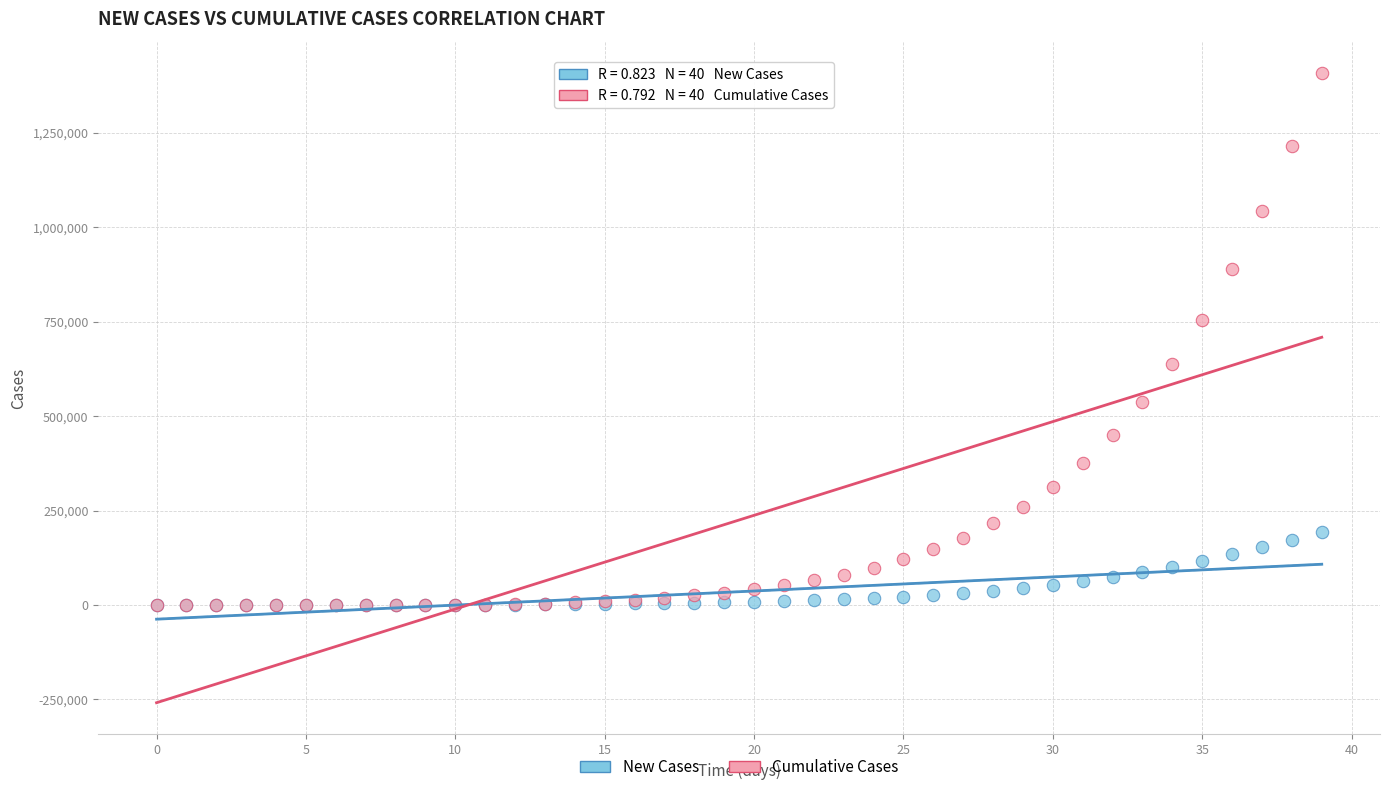

Which series contains the highest Y value?

Cumulative Cases